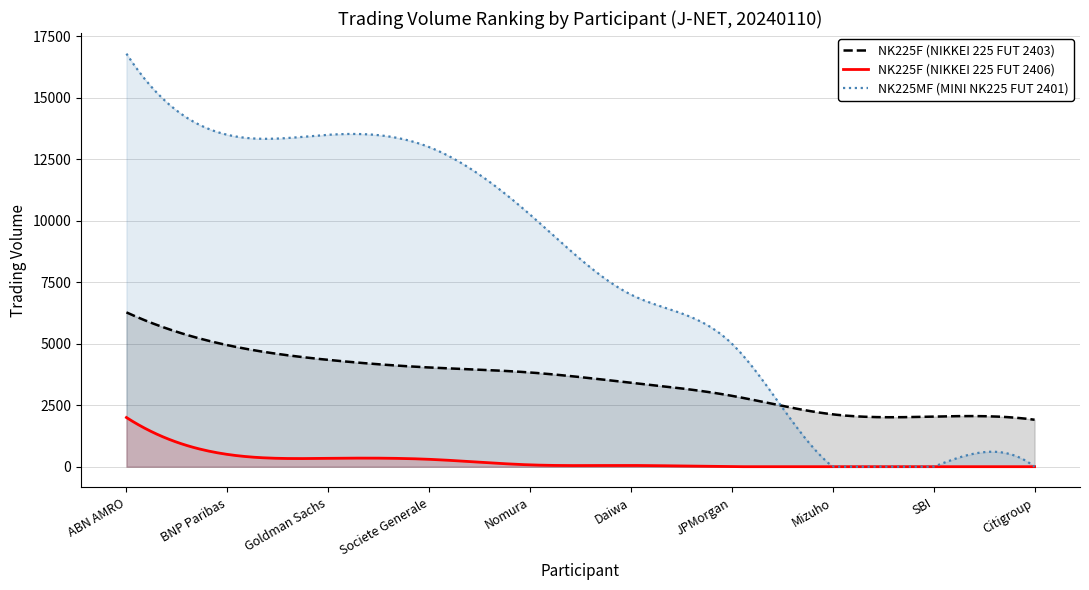

Reading left to right, list all the values displayed in this chart.

NK225F (NIKKEI 225 FUT 2403): ABN AMRO=6277	BNP Paribas=4944	Goldman Sachs=4345	Societe Generale=4036	Nomura=3832	Daiwa=3416	JPMorgan=2883	Mizuho=2129	SBI=2038	Citigroup=1910
NK225F (NIKKEI 225 FUT 2406): ABN AMRO=2000	BNP Paribas=500	Goldman Sachs=340	Societe Generale=300	Nomura=74	Daiwa=50	JPMorgan=0	Mizuho=0	SBI=0	Citigroup=0
NK225MF (MINI NK225 FUT 2401): ABN AMRO=16800	BNP Paribas=13500	Goldman Sachs=13500	Societe Generale=13000	Nomura=10253	Daiwa=7000	JPMorgan=5003	Mizuho=0	SBI=0	Citigroup=0